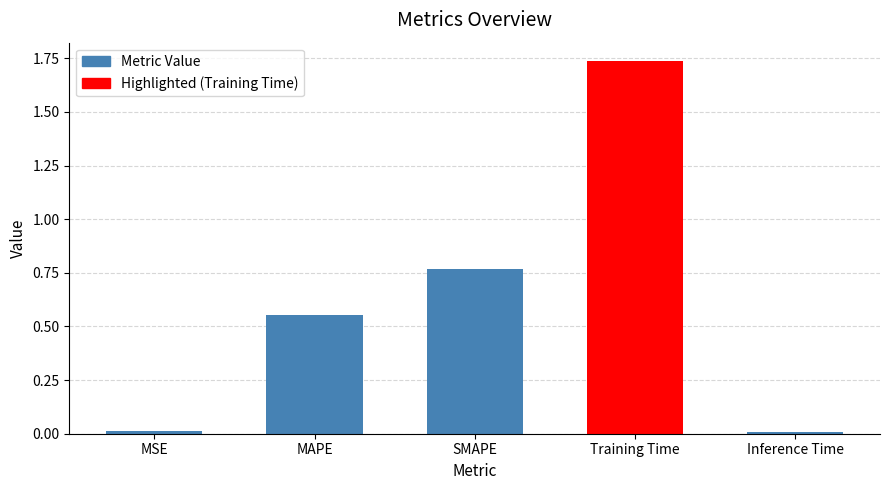

The chart shows a value of 2.4 at Training Time. True or false?

False